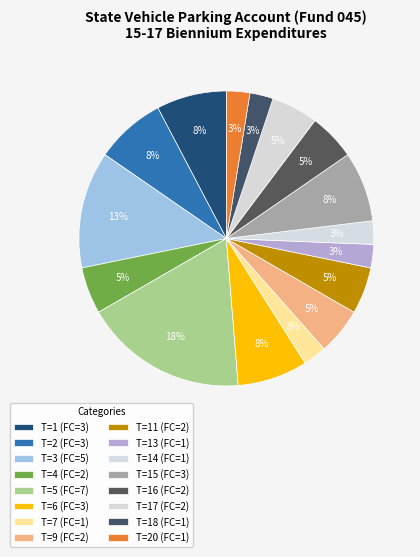

What is the largest slice in the pie chart?

5